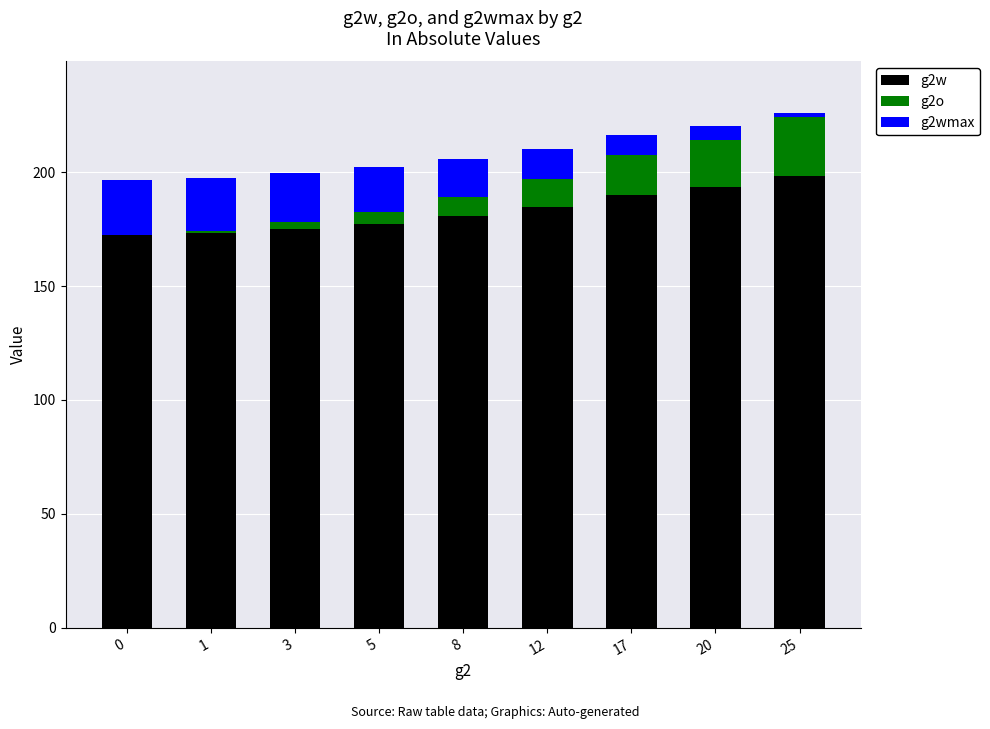

How many data points in g2w are above 180?

5